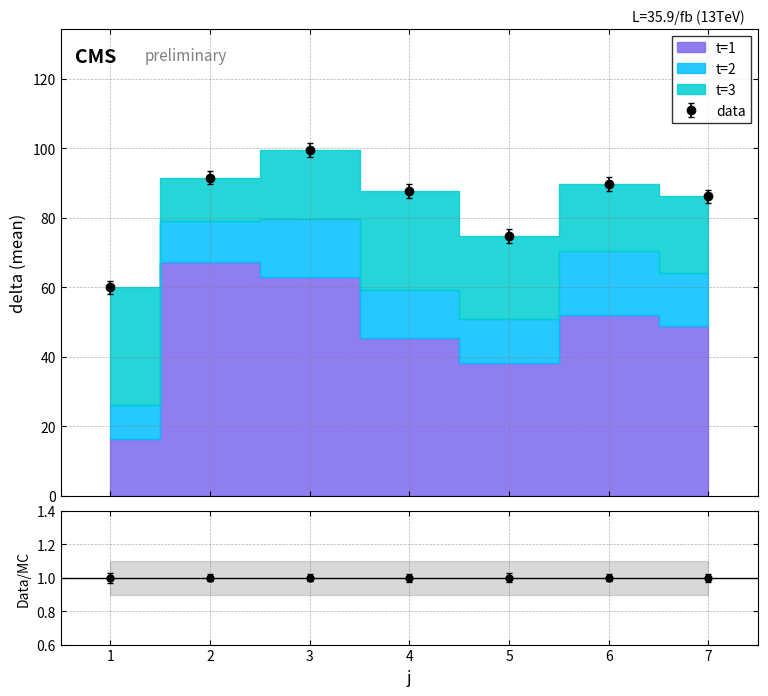

The value of t=2 (delta mean) at 7 is 15.2. True or false?

True